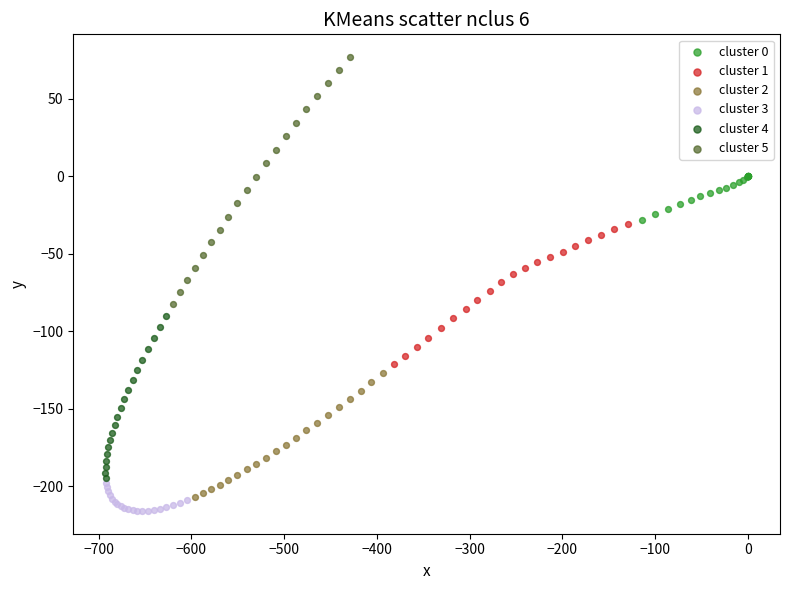

Which series reaches the minimum Y coordinate?

cluster 3